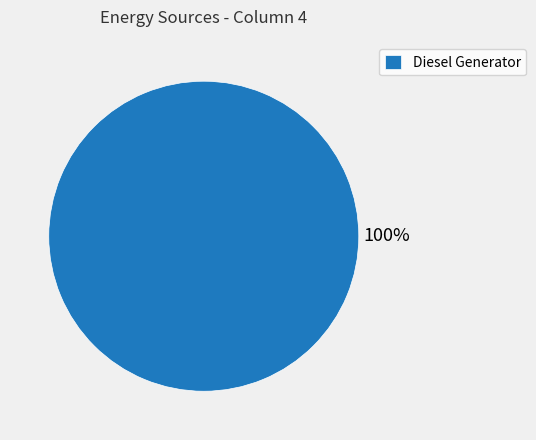

Which category accounts for the majority?

Diesel Generator